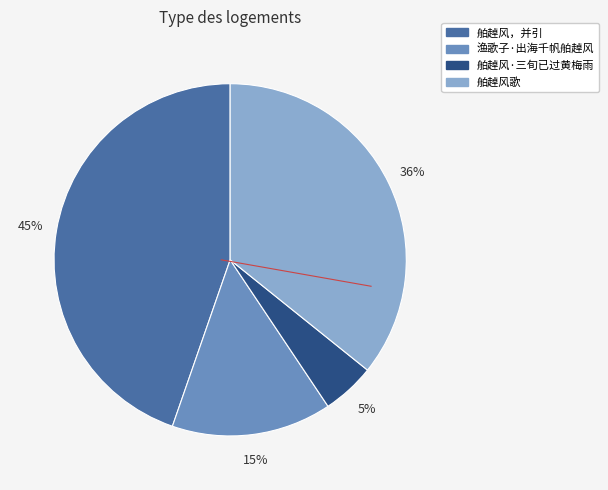

Which category has the biggest portion of the pie?

舶趠风，并引